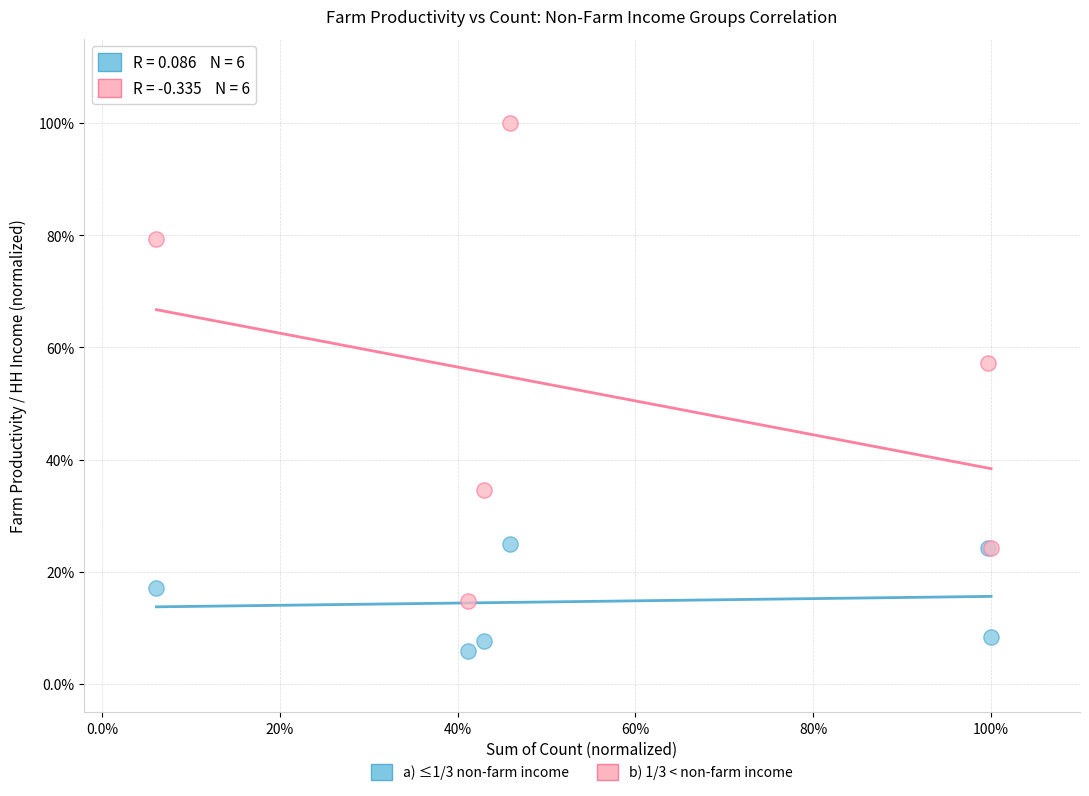

What are all the series names shown in the legend?

a) ≤1/3 non-farm income, b) 1/3 < non-farm income